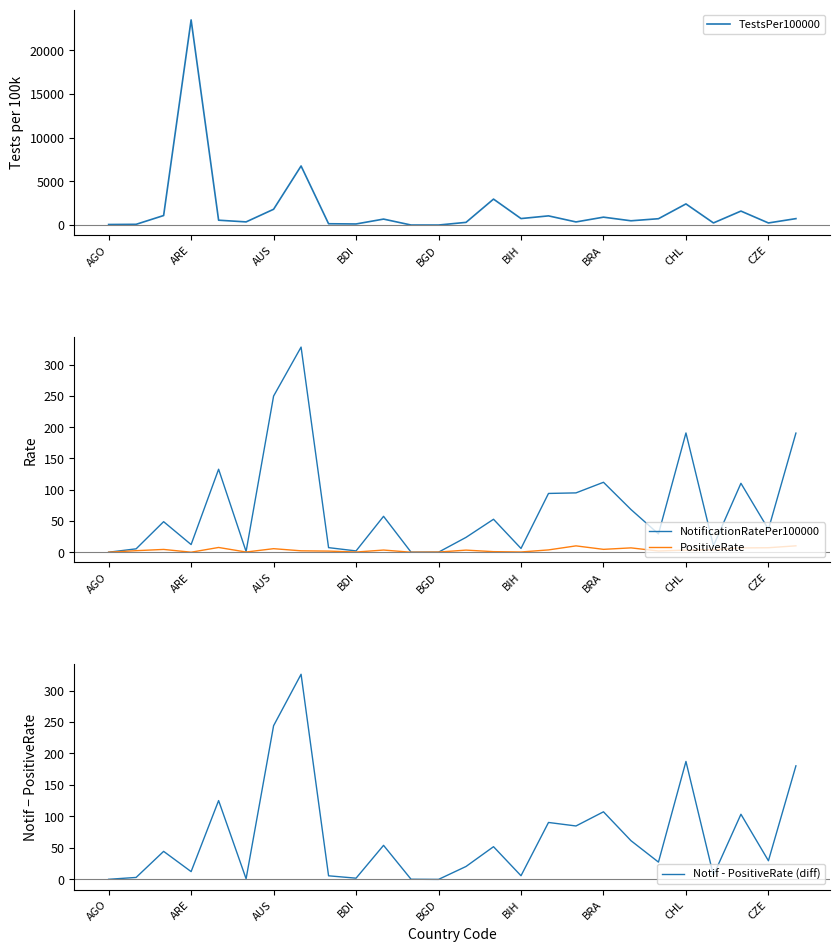

At 14, list the series in order from largest to smallest.

TestsPer100000, NotificationRatePer100000, Notif - PositiveRate (diff), PositiveRate